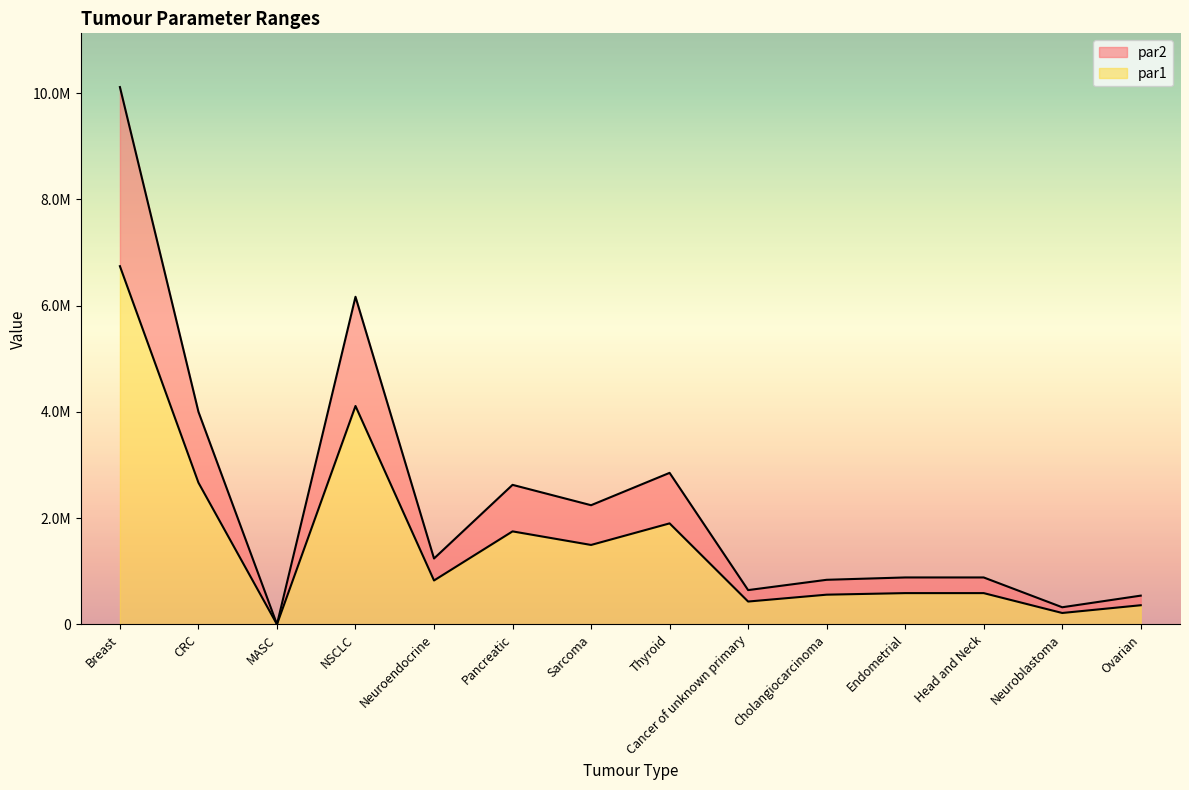

Between Cancer of unknown primary and Ovarian, which series saw the biggest shift?

par2